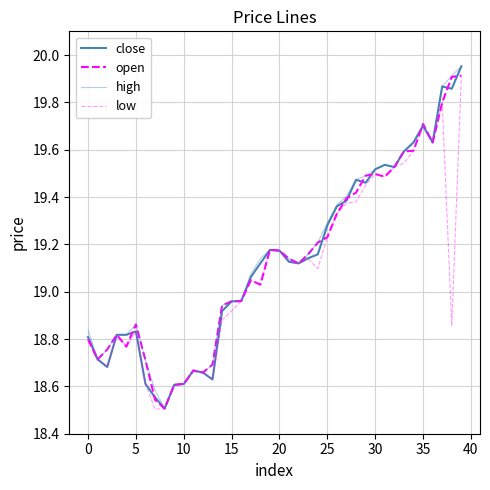

How many lines are shown in the chart?

4